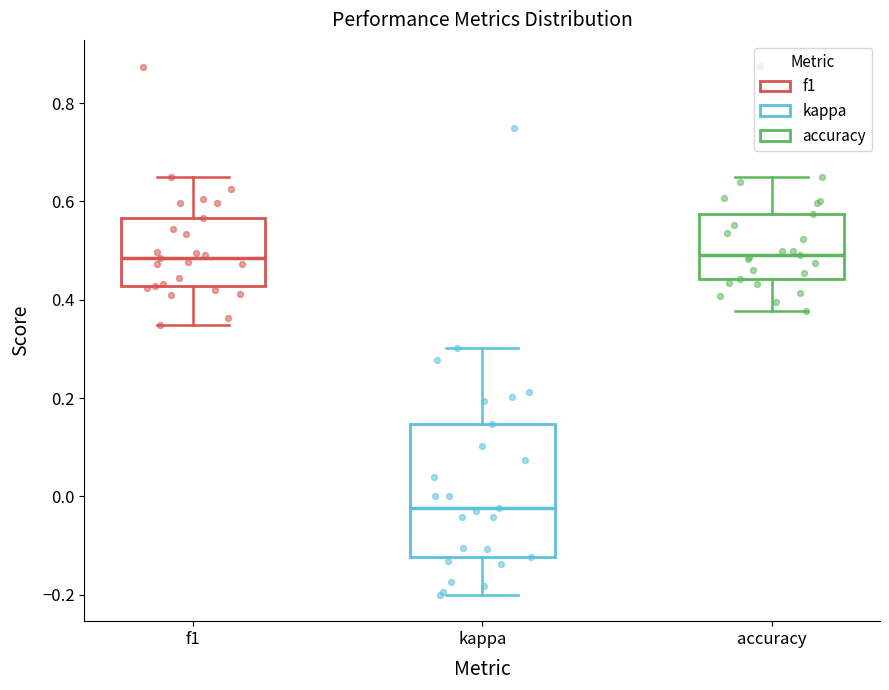

Where is the upper edge of the box for f1 on the y-axis? The values are not printed on the chart, so give them approximately, as read against the axis.

0.56